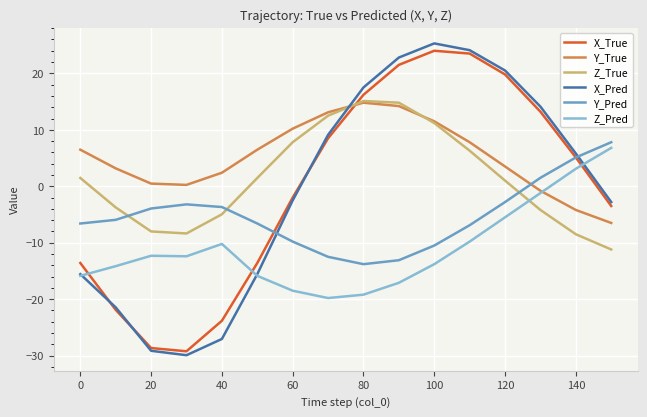

What are all the series names shown in the legend?

X_True, Y_True, Z_True, X_Pred, Y_Pred, Z_Pred